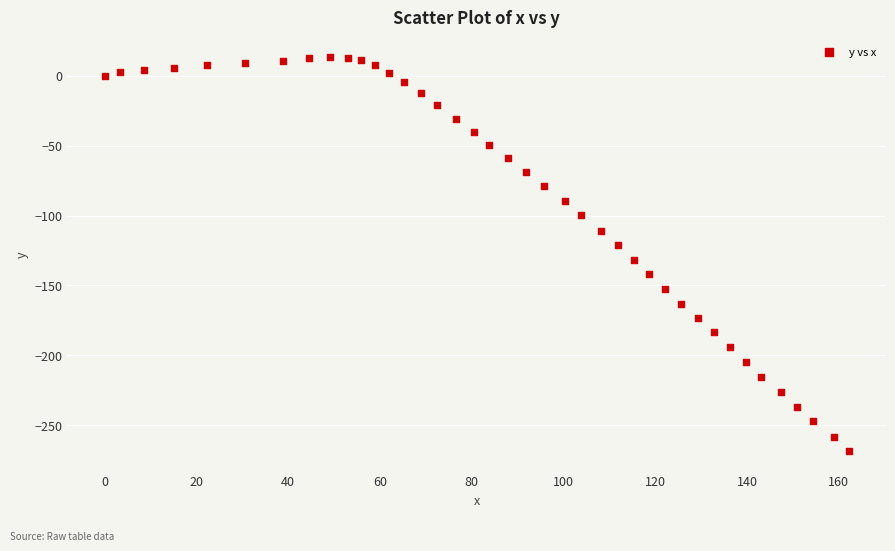

What is the range of X values (max minus min)?

162.2